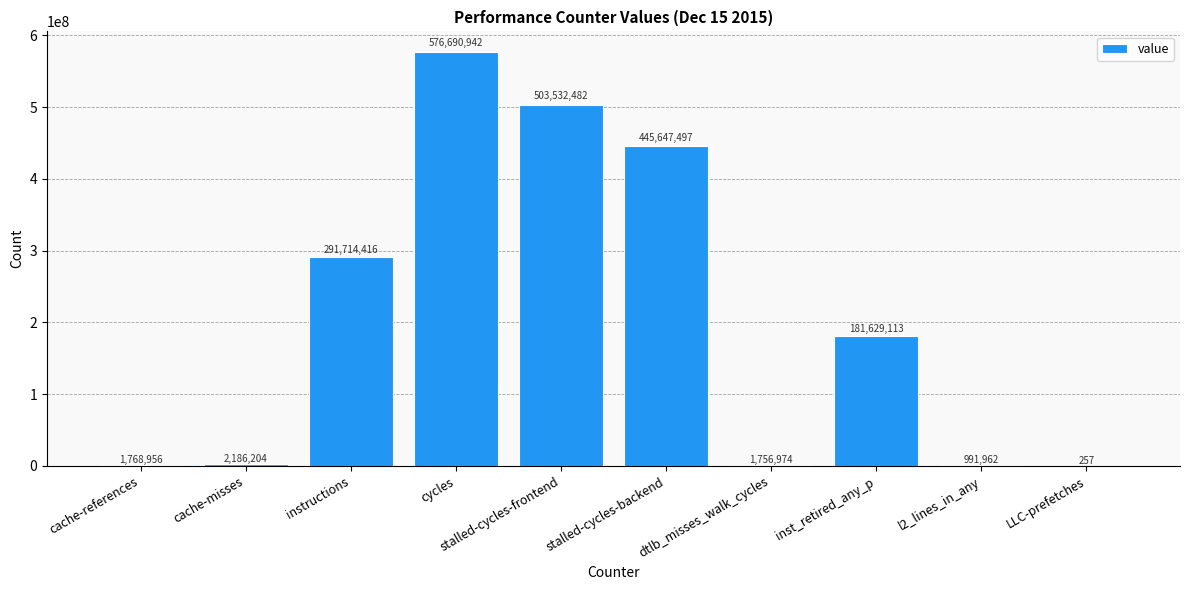

What is the change in value from instructions to stalled-cycles-frontend?

+211818066